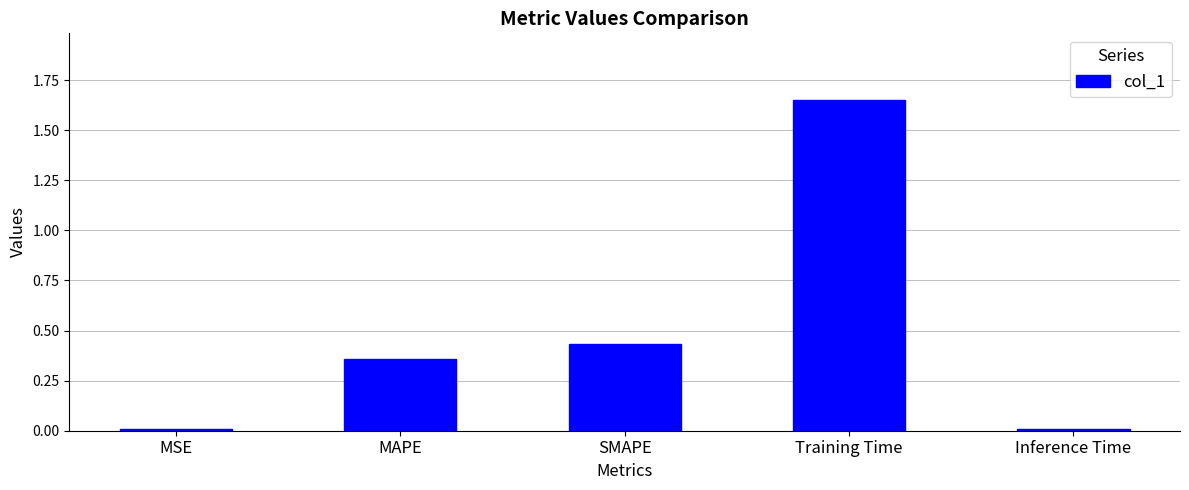

Which has a higher value, Training Time or Inference Time?

Training Time